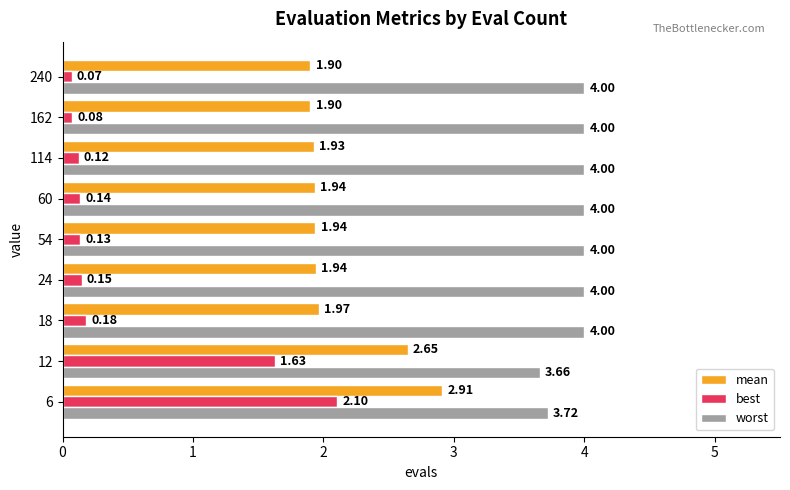

Rank the series at 18 from lowest to highest value.

best, mean, worst